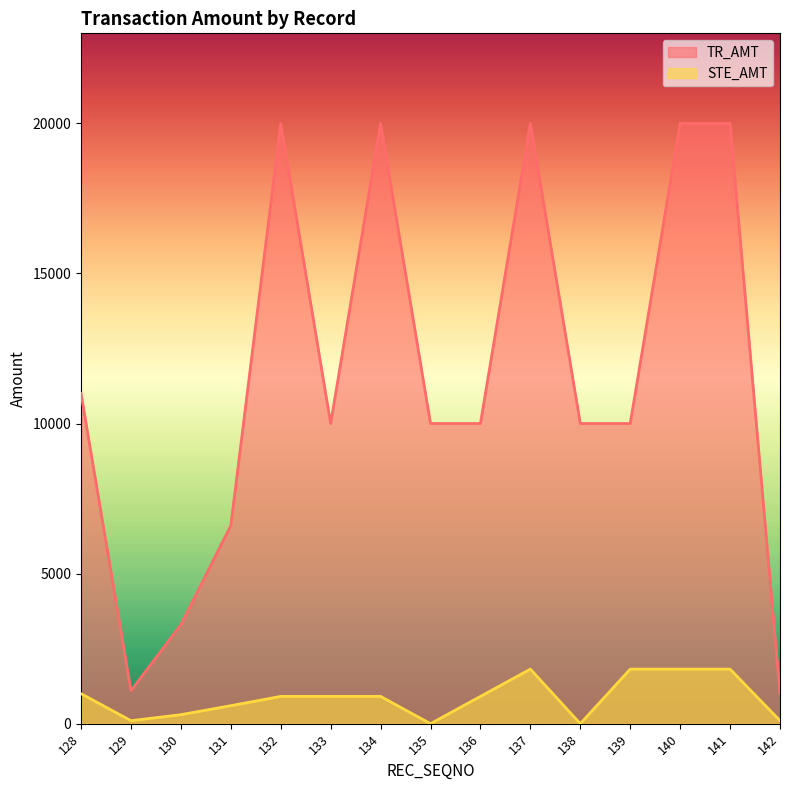

Read the TR_AMT value at 130, to the nearest 50.

3300